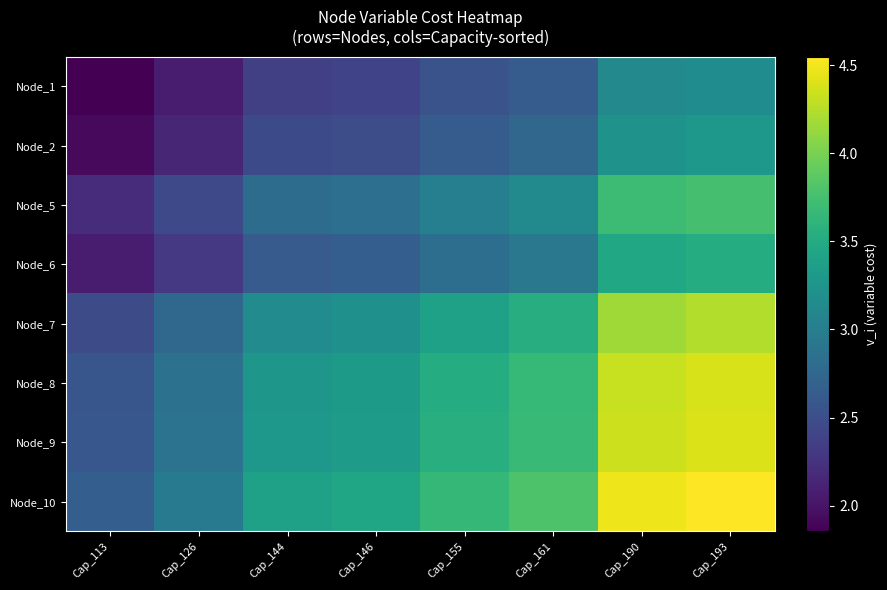

At Cap_144, list the series in order from smallest to largest.

Node_1, Node_2, Node_6, Node_5, Node_7, Node_8, Node_9, Node_10